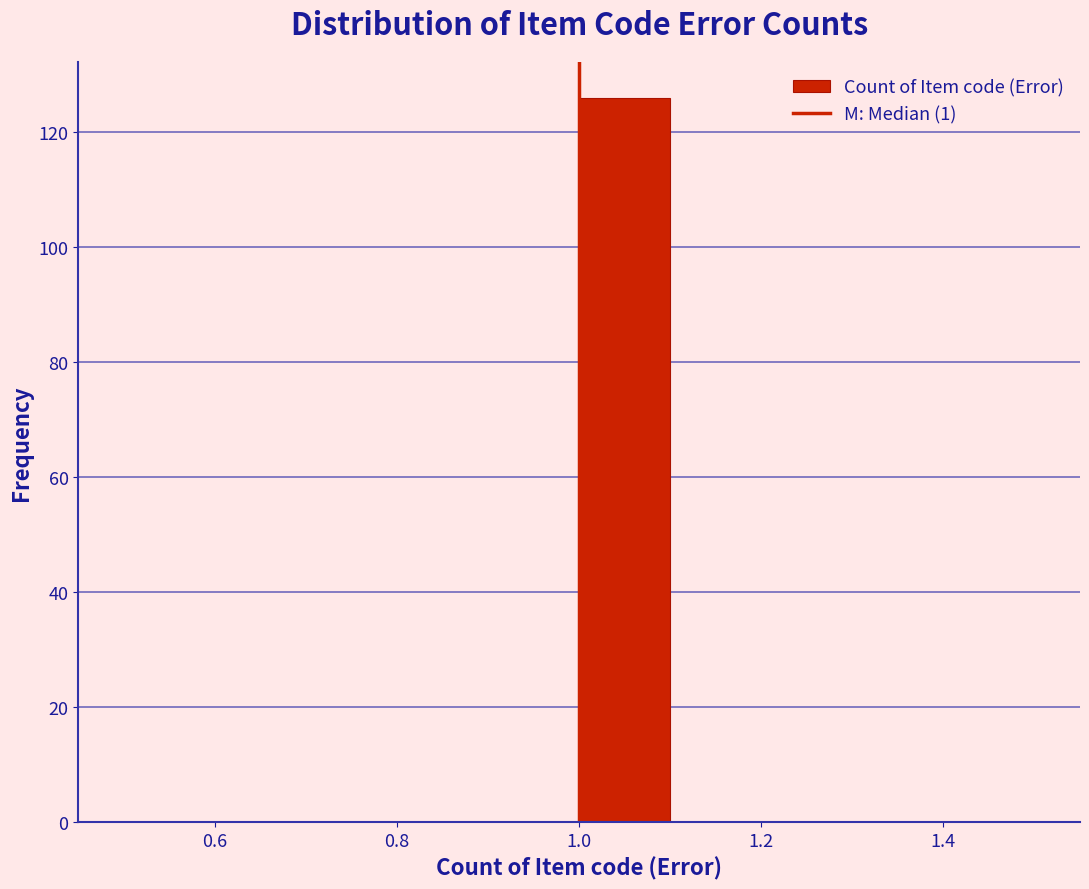

How tall is the bar that spans 1.0 to 1.1 on the x-axis? The values are not printed on the chart, so give them approximately, as read against the axis.

126